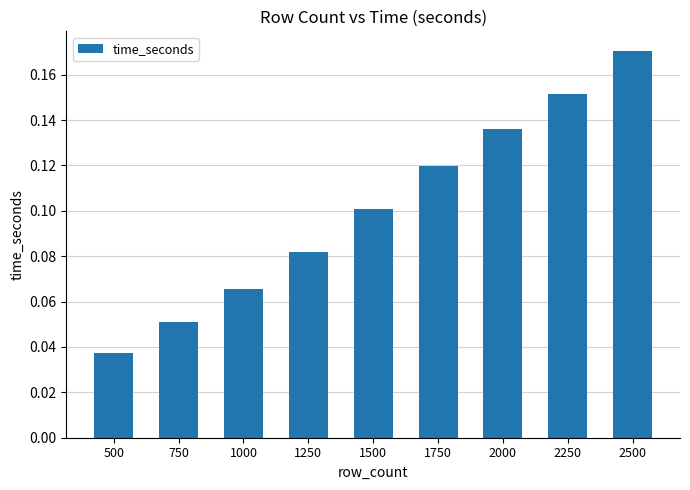

At which category does the chart reach its minimum across all series?

500